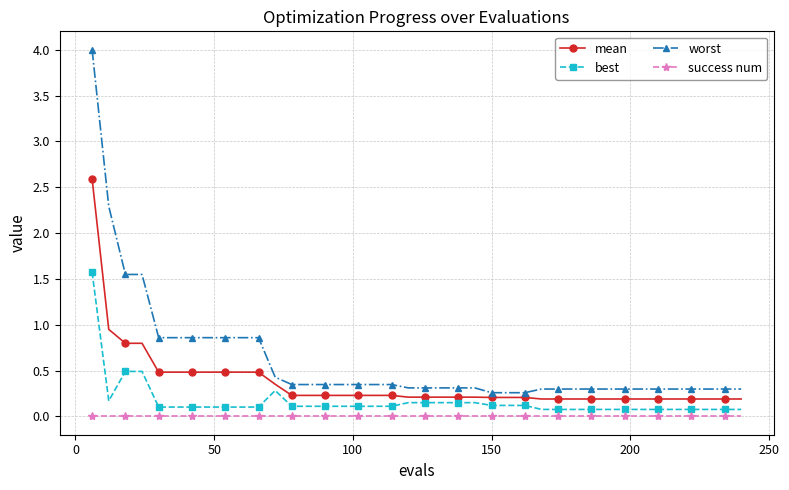

What are all the series names shown in the legend?

mean, best, worst, success num